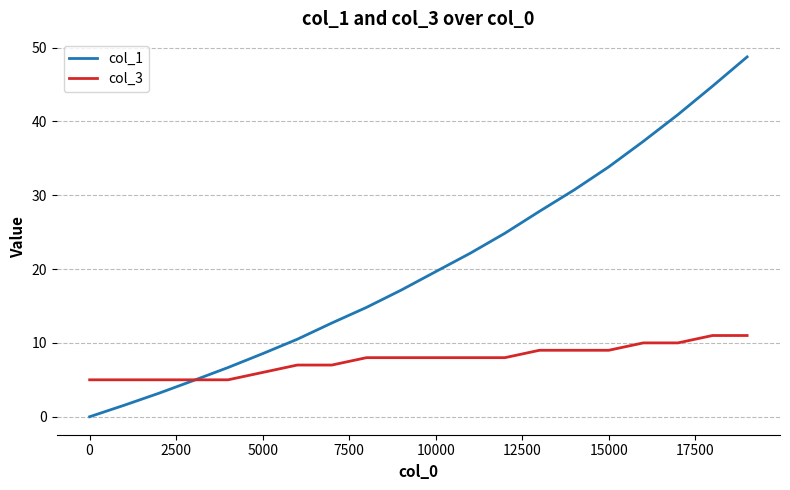

Rank the series by their maximum value, from highest to lowest.

col_1, col_3